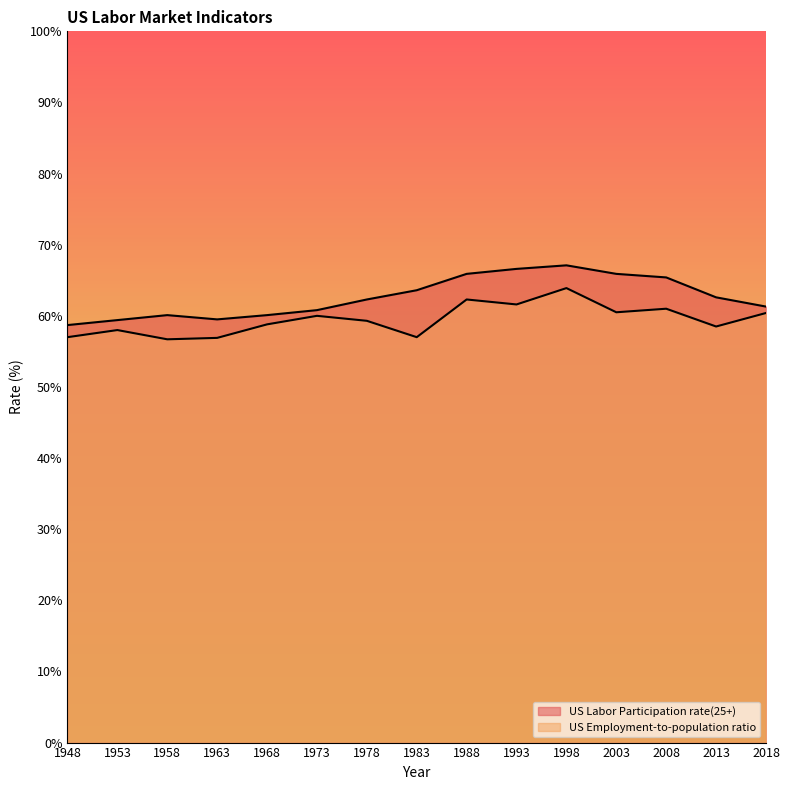

Reading left to right, list all the values displayed in this chart.

US Labor Participation rate(25+): 1948=58.7	1953=59.4	1958=60.1	1963=59.5	1968=60.1	1973=60.8	1978=62.3	1983=63.6	1988=65.9	1993=66.6	1998=67.1	2003=65.9	2008=65.4	2013=62.6	2018=61.3
US Employment-to-population ratio: 1948=57.0	1953=58.0	1958=56.7	1963=56.9	1968=58.8	1973=60.0	1978=59.3	1983=57.0	1988=62.3	1993=61.6	1998=63.9	2003=60.5	2008=61.0	2013=58.5	2018=60.4